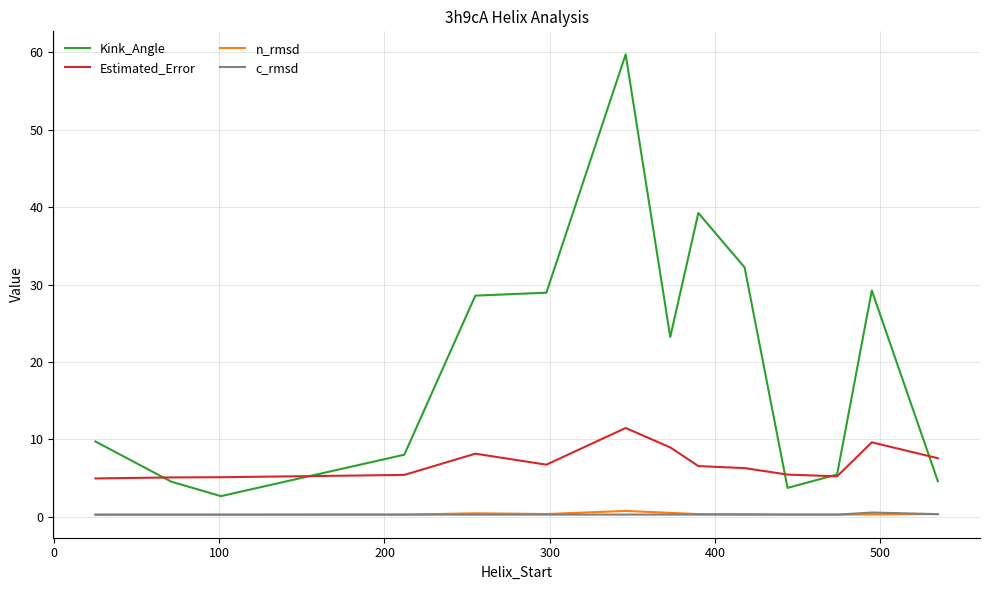

Which series has the widest spread of values?

Kink_Angle